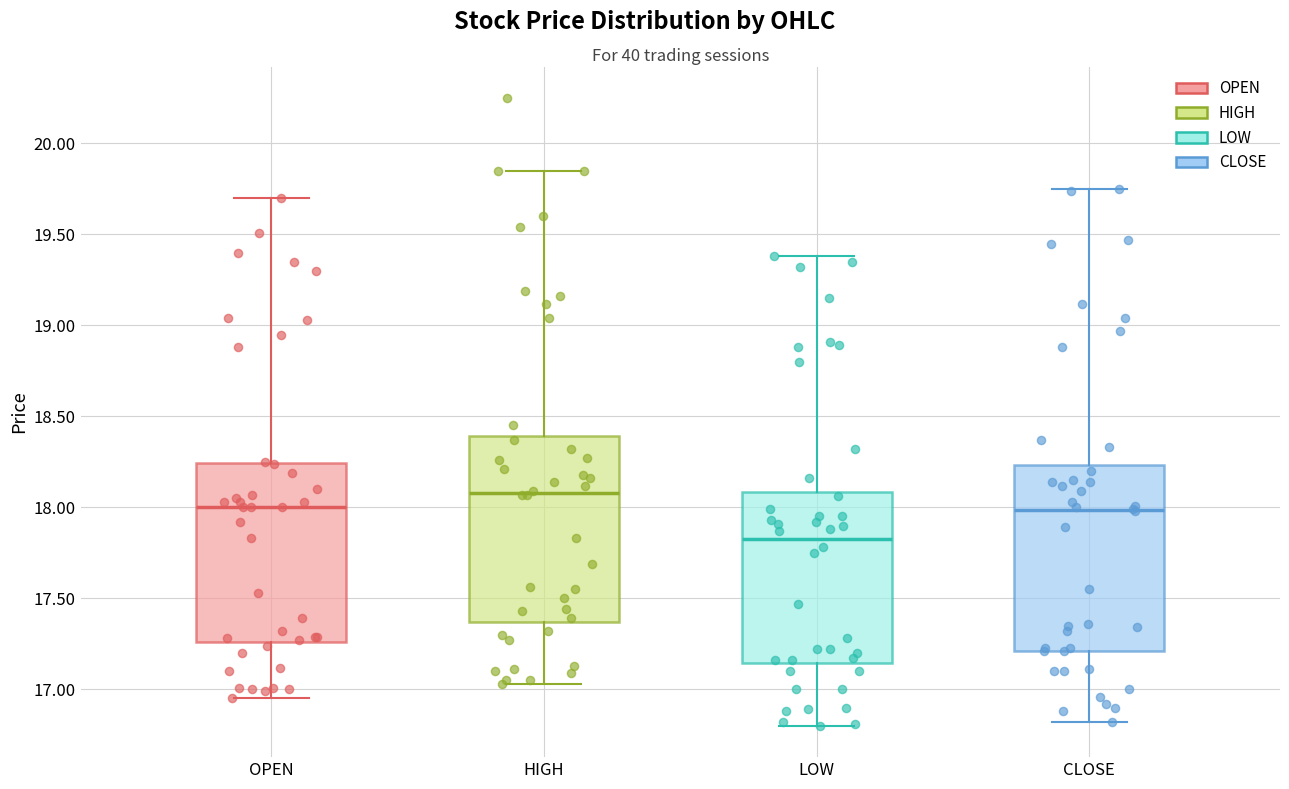

Where is the upper edge of the box for LOW on the y-axis? The values are not printed on the chart, so give them approximately, as read against the axis.

18.10